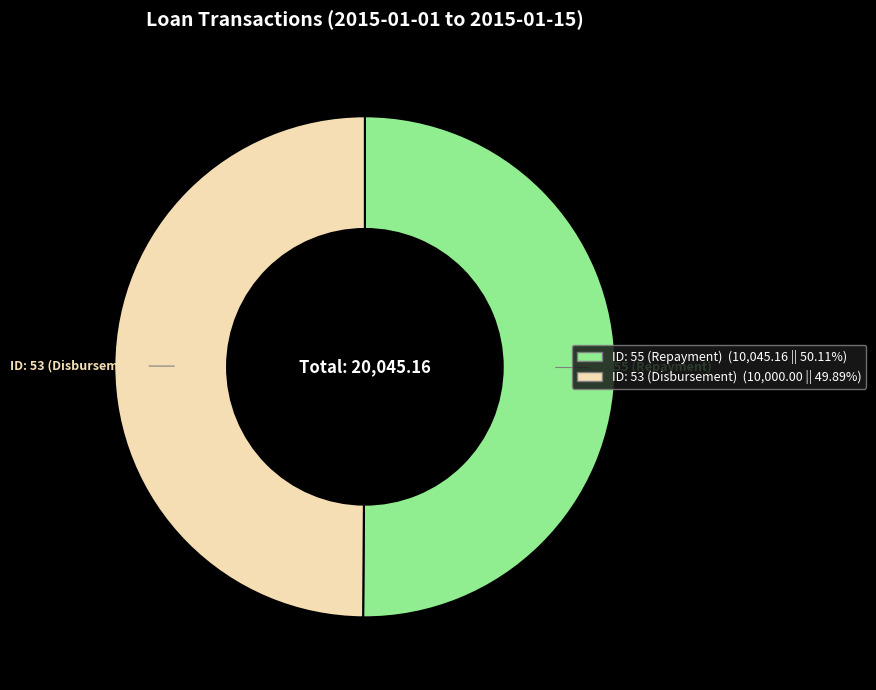

Count the number of slices in the pie.

2